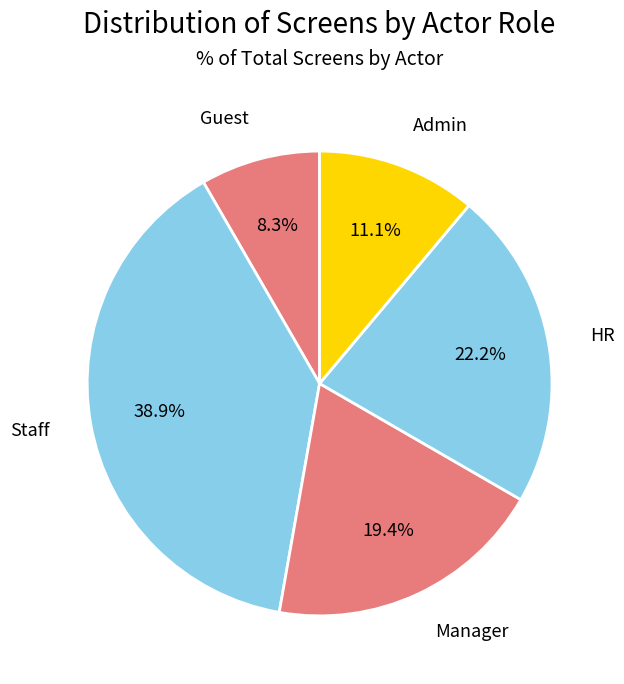

What is the largest slice in the pie chart?

Staff